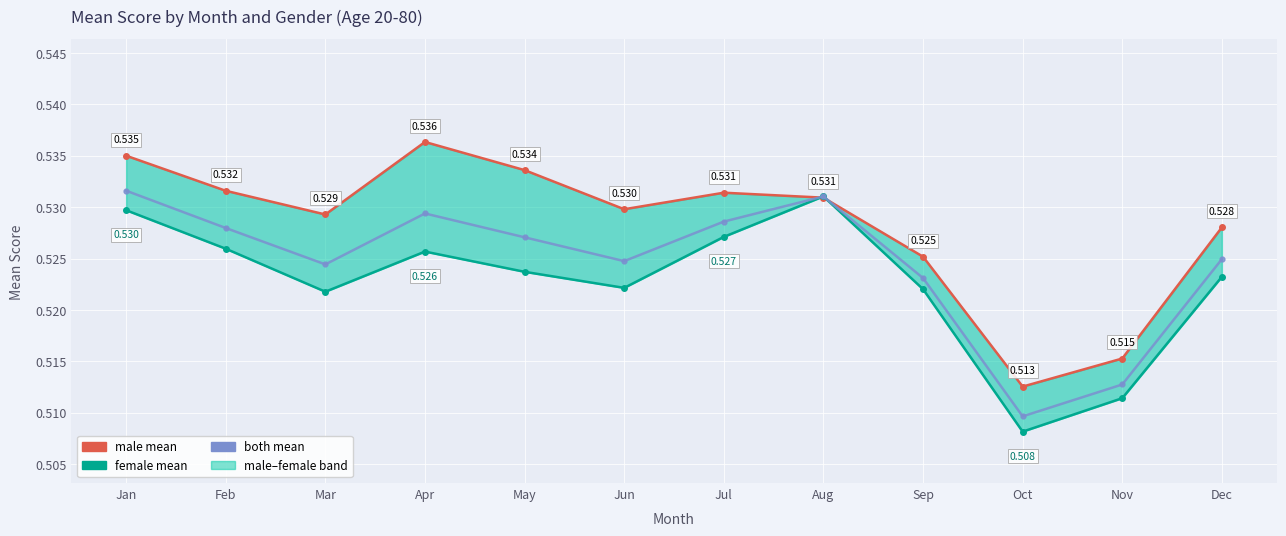

What is the greatest value displayed?

0.5